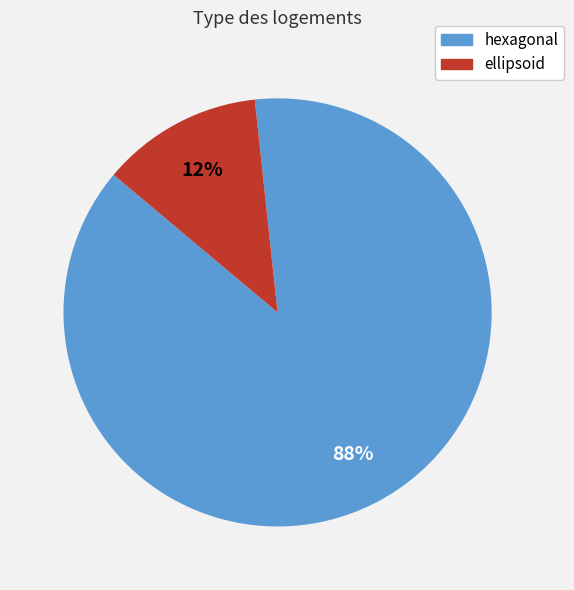

How many slices are in this pie chart?

2